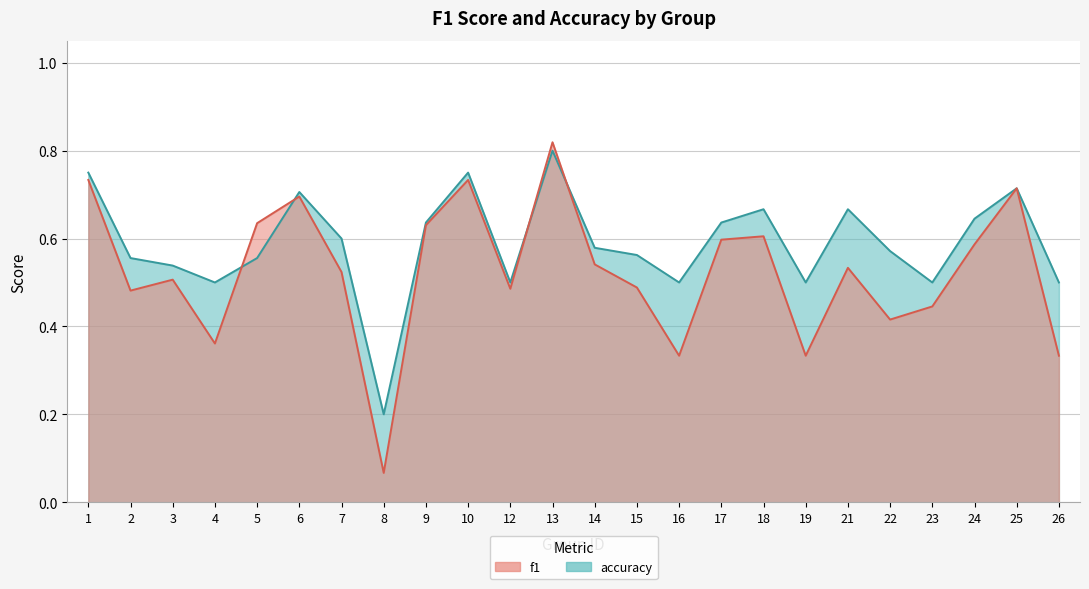

True or false: f1 has a value of 0.5 at 12.

True